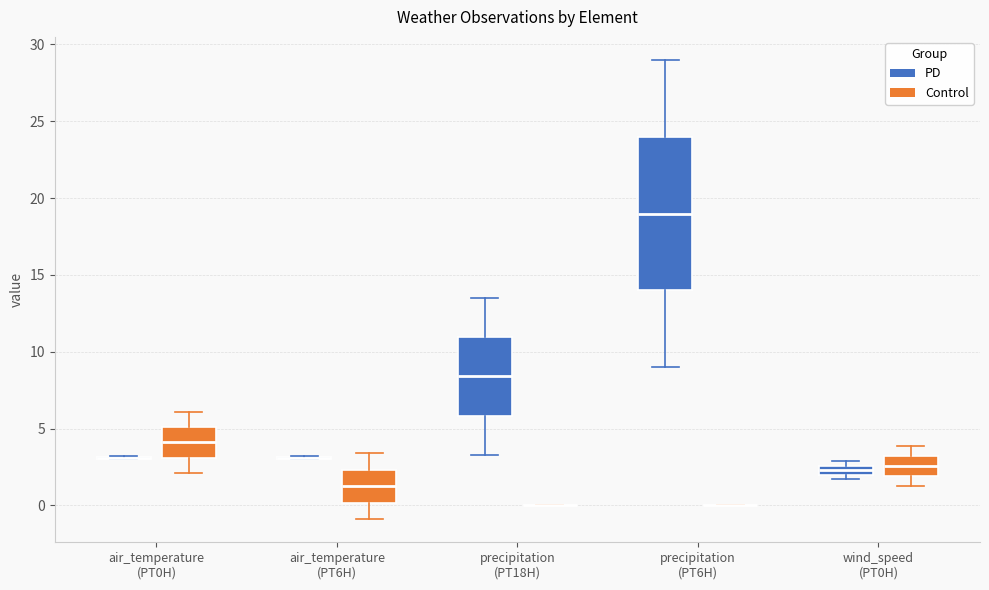

Which box is the tallest, from its lower edge to its upper edge?

precipitation (PT6H) (PD)